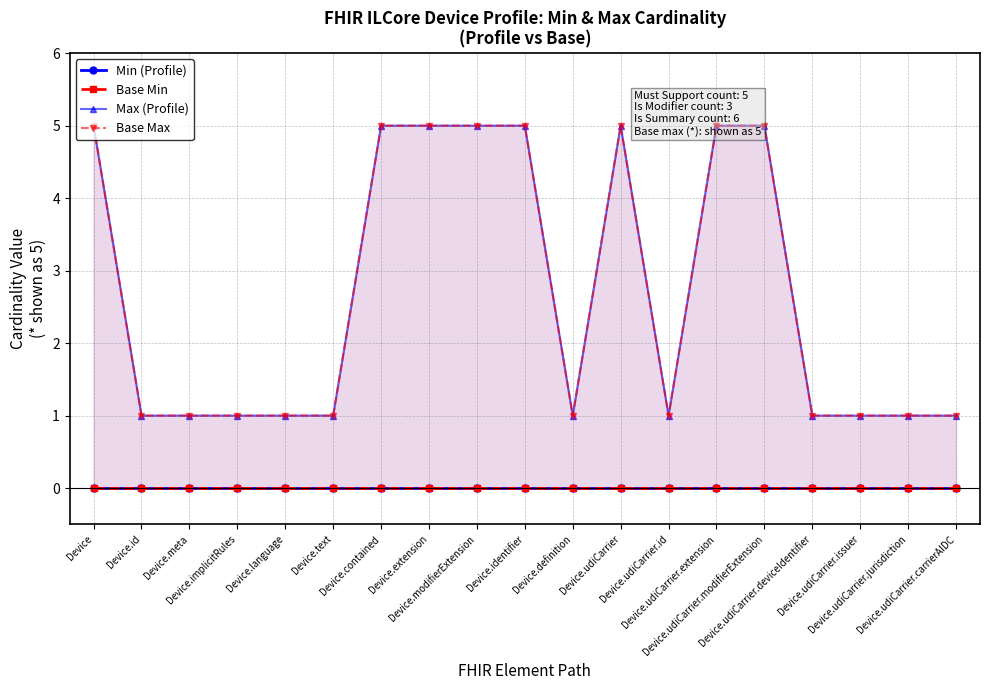

True or false: Min (Profile) has a value of 0 at Device.definition.

True